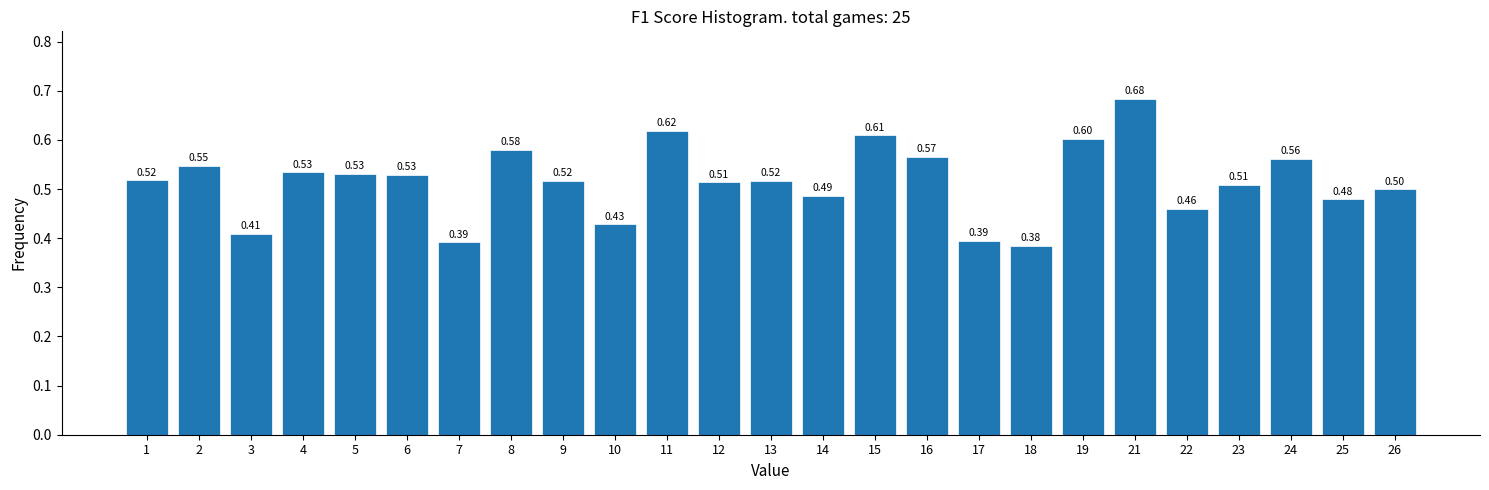

What is the sum of all values?

12.9